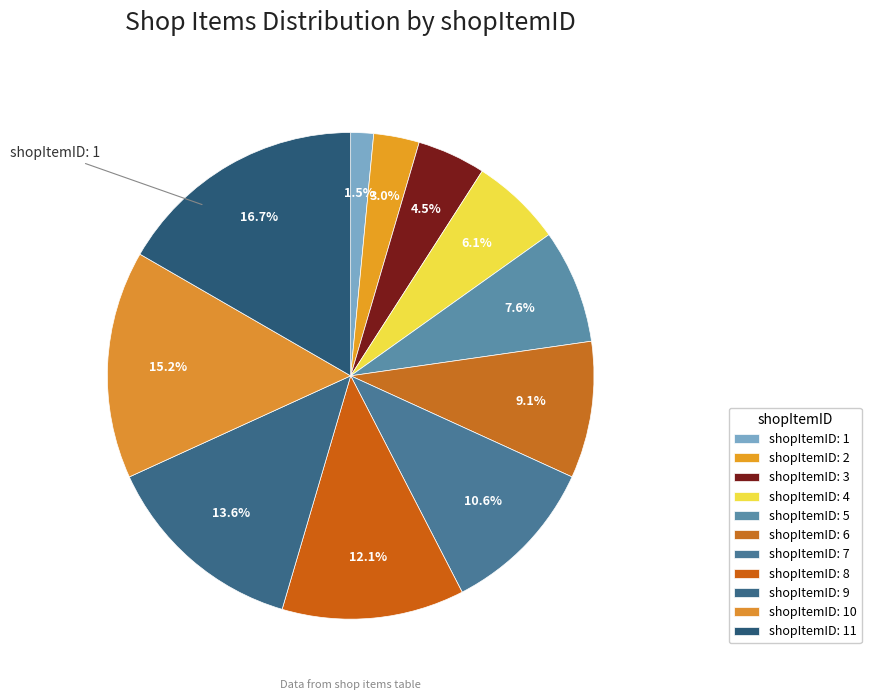

To the nearest percent, what is the difference between the largest and smallest slice percentages?

15%